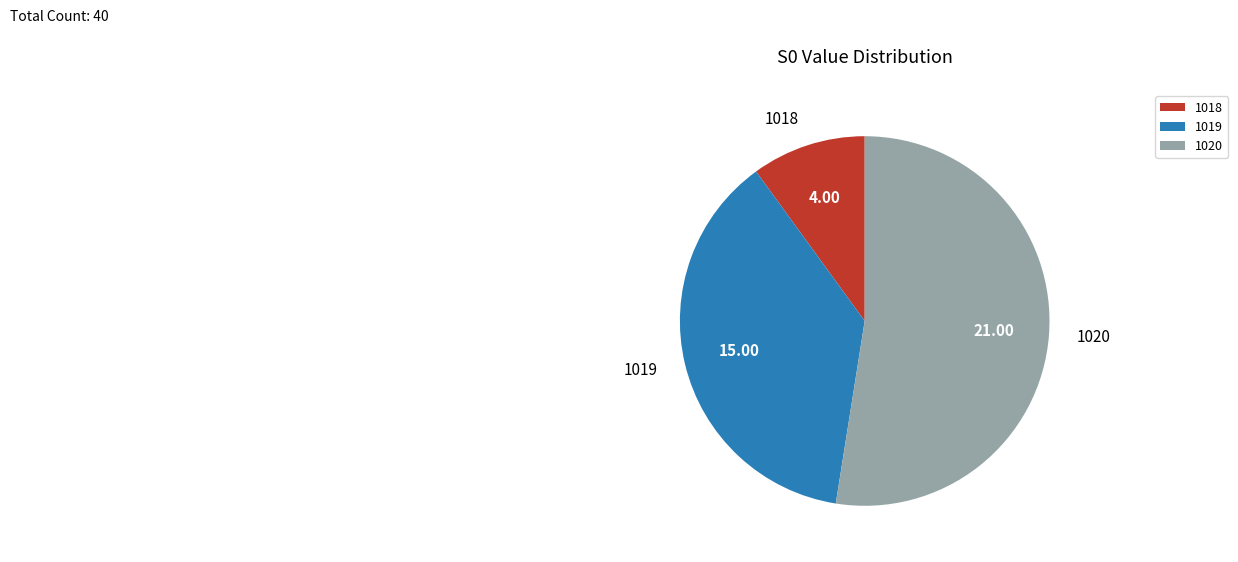

What is the ratio of the value at 1020 to the value at 1019?

1.4